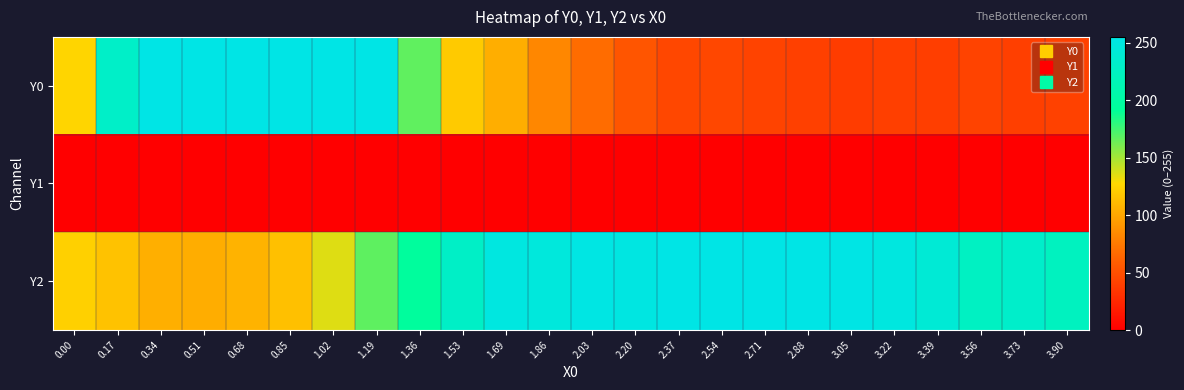

Which category has the highest value across all series?

0.34